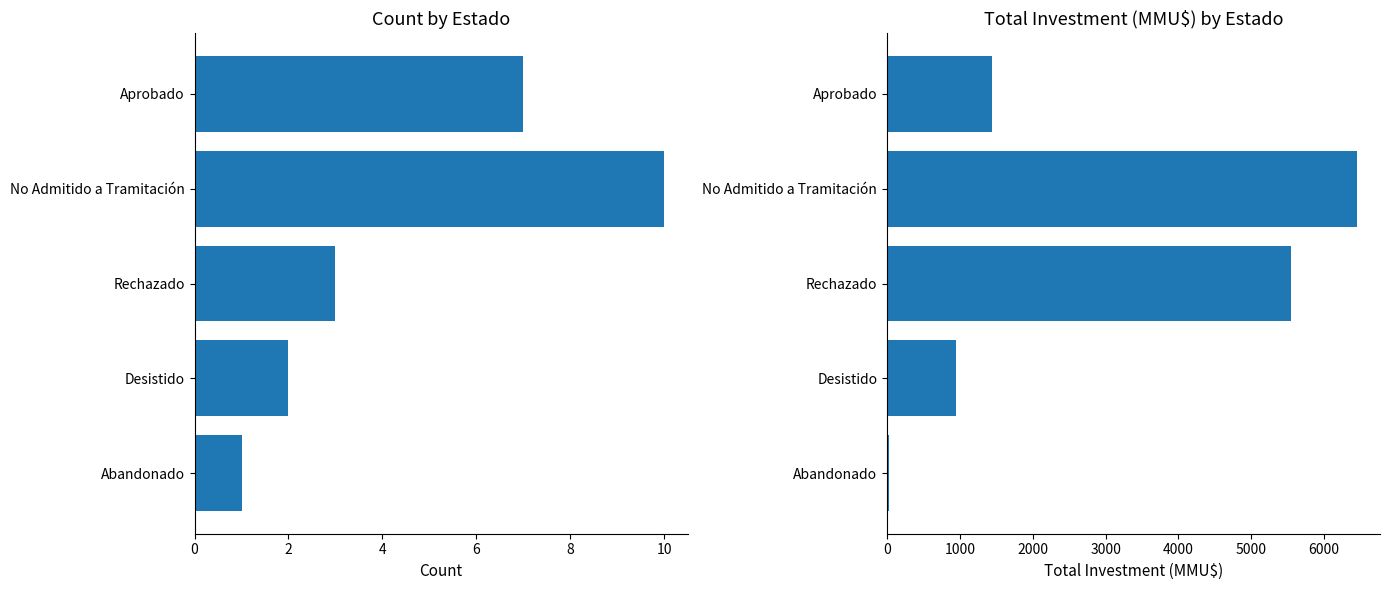

What is the difference between the second highest and minimum values in the Count series?

6